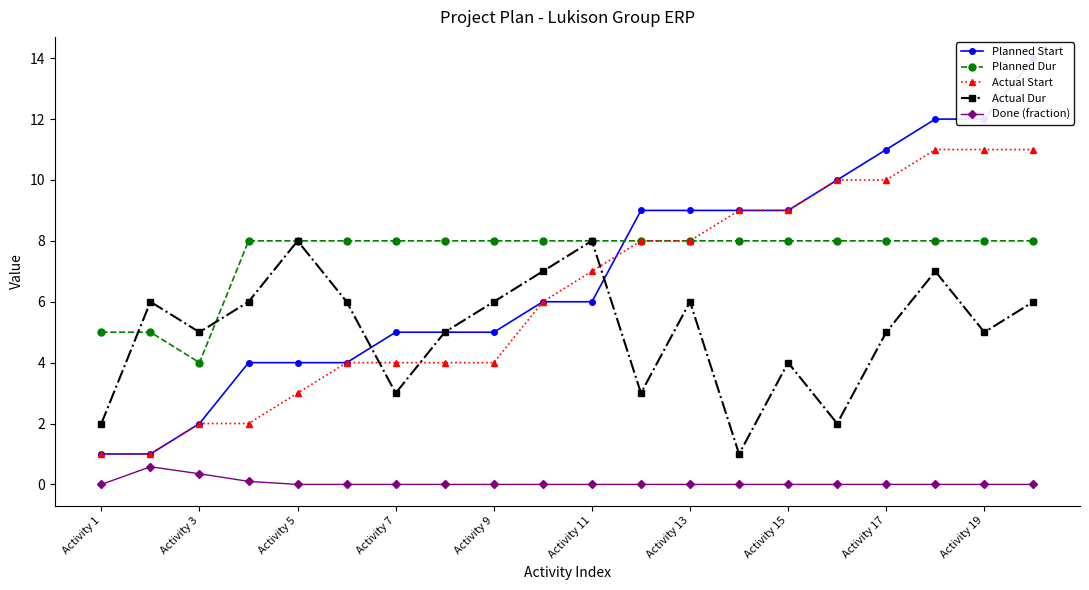

Does the chart display data point markers on the line(s)?

Yes